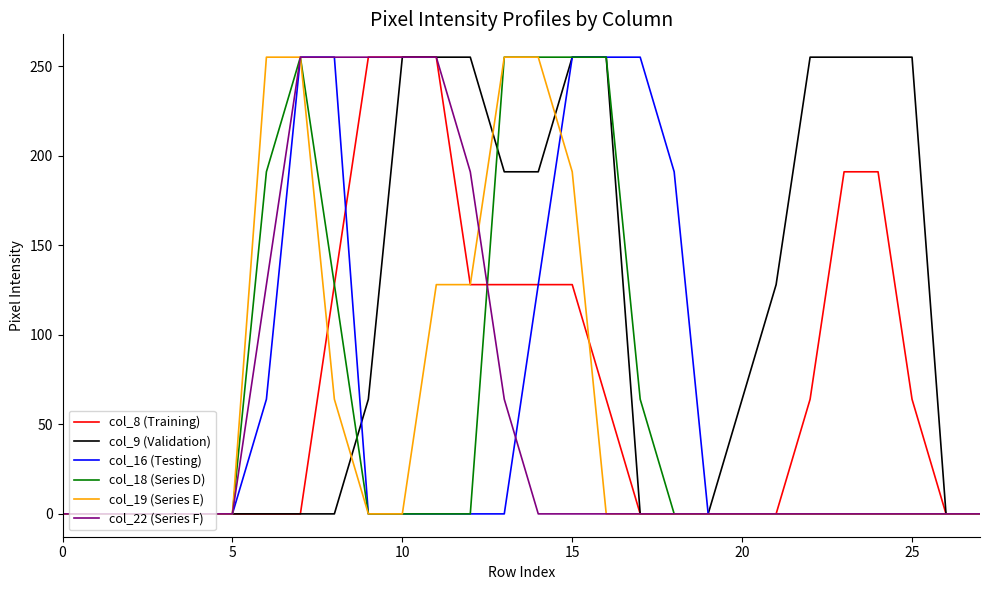

What are all the series names shown in the legend?

col_8 (Training), col_9 (Validation), col_16 (Testing), col_18 (Series D), col_19 (Series E), col_22 (Series F)